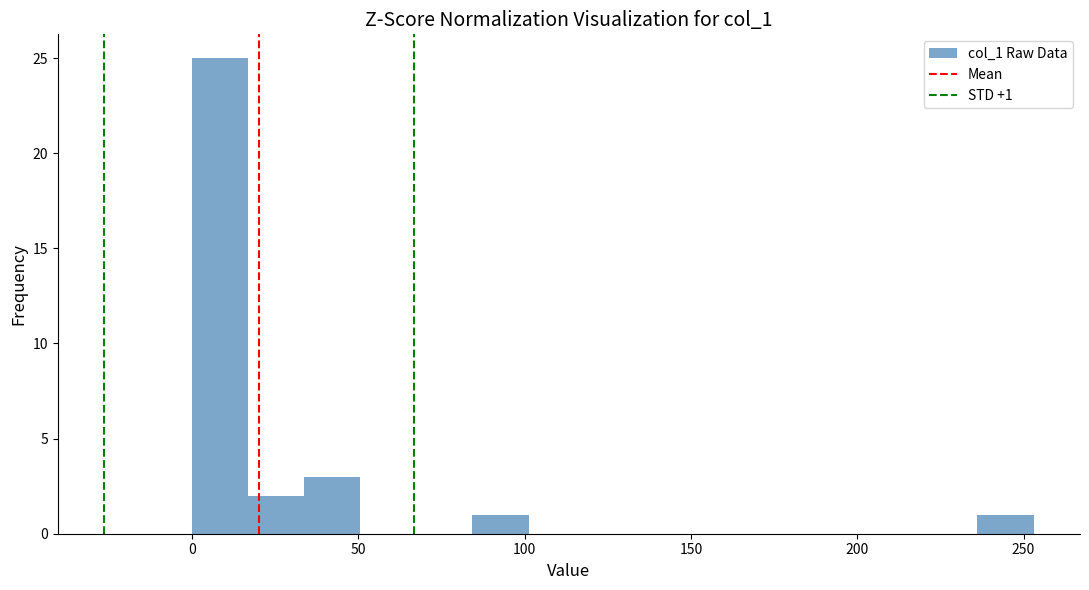

Around what value on the x-axis is the tallest bar? Give the approximate position of its centre, as read against the axis.

10